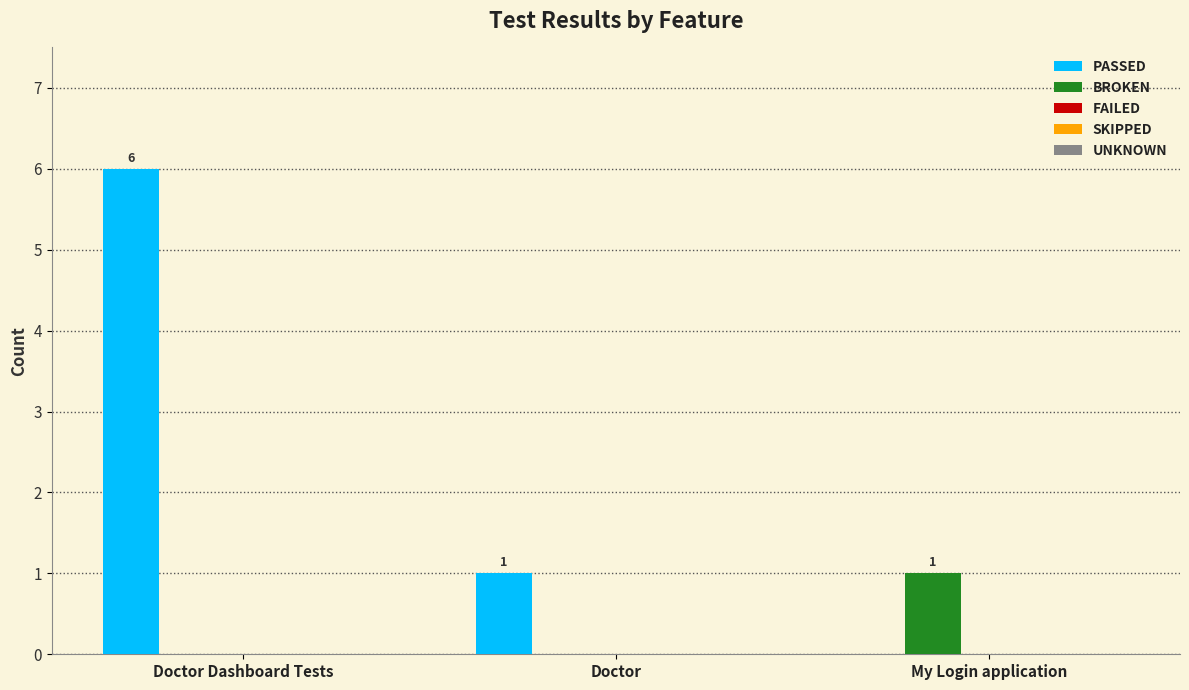

What is the maximum value for PASSED?

6